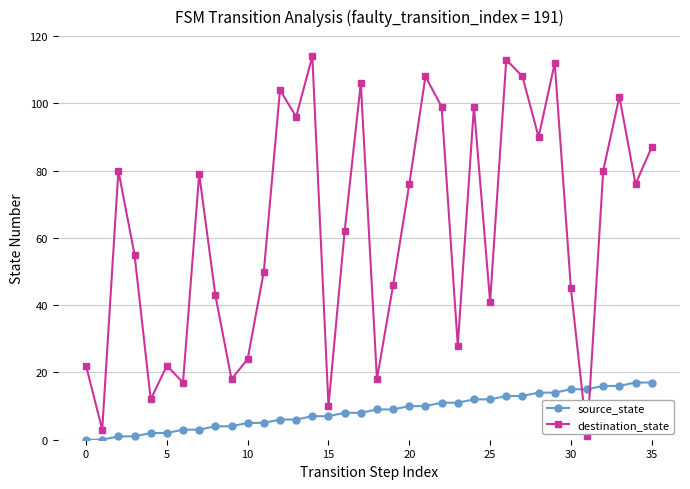

Does the chart display data point markers on the line(s)?

Yes